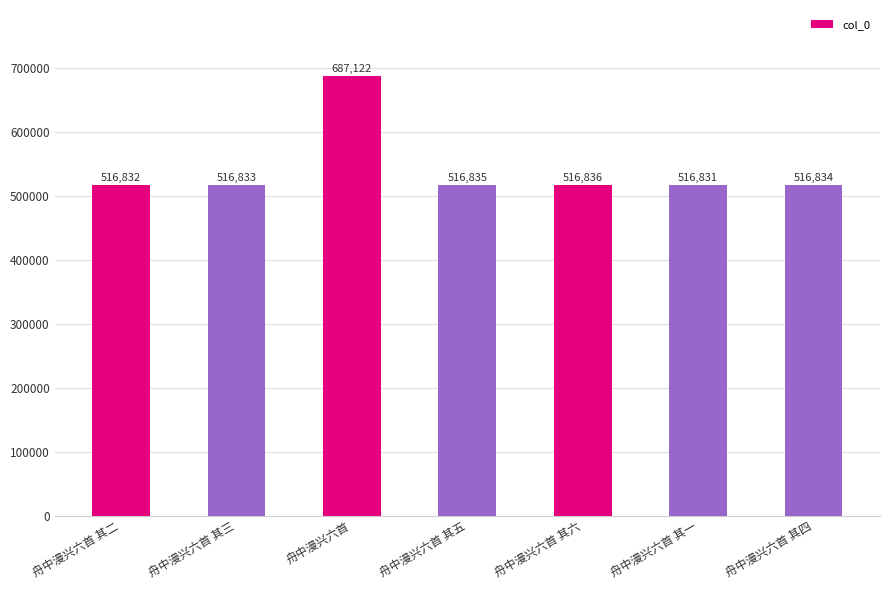

What is the value of the 3rd bar from the left?

687122